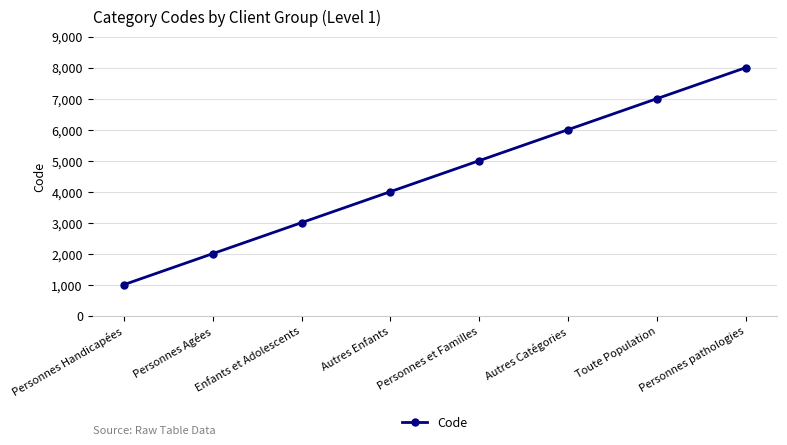

Reading left to right, list all the values displayed in this chart.

1000	2000	3000	4000	5000	6000	7000	8000